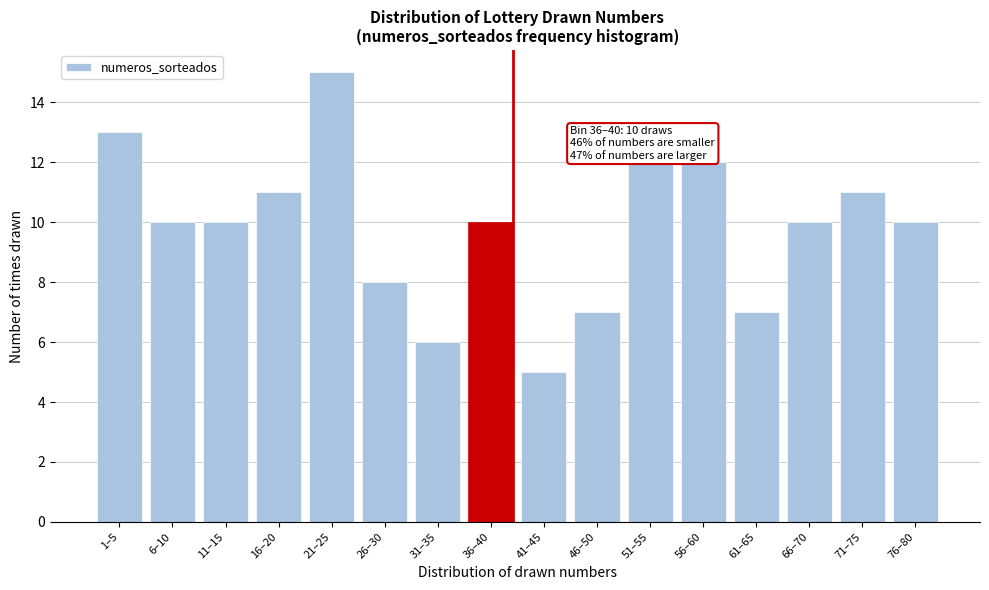

Reading left to right, transcribe all the data shown in this chart.

1–5=13	6–10=10	11–15=10	16–20=11	21–25=15	26–30=8	31–35=6	36–40=10	41–45=5	46–50=7	51–55=12	56–60=12	61–65=7	66–70=10	71–75=11	76–80=10